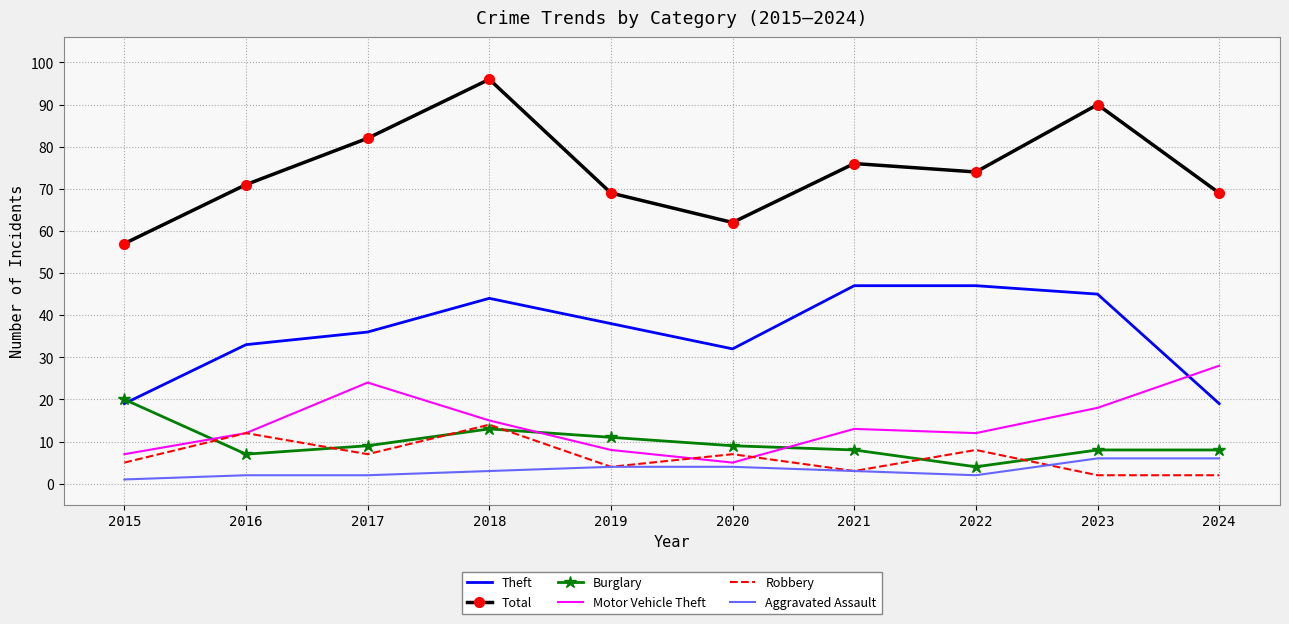

What is the highest value of the Total series?

96